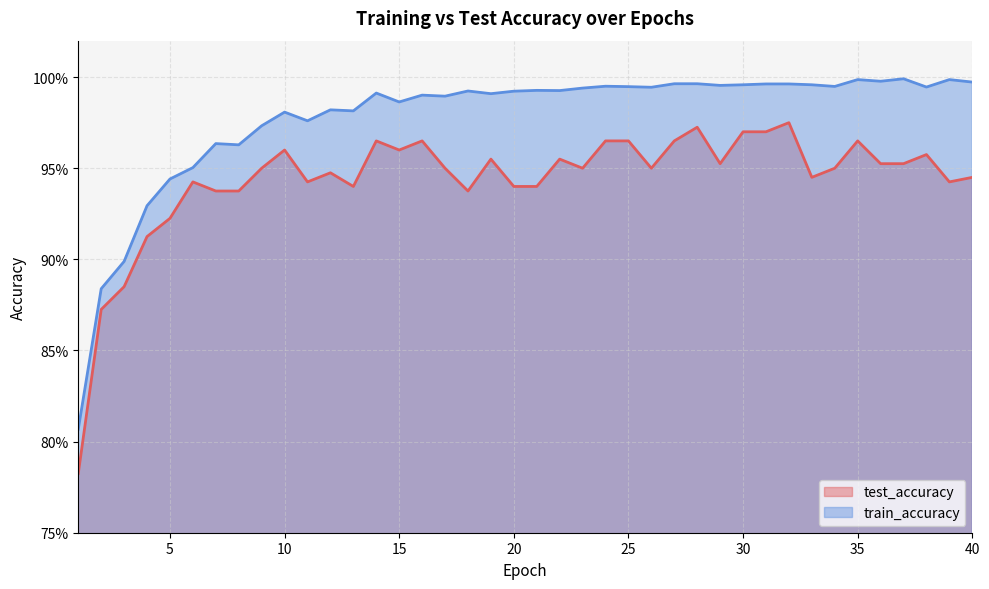

At which category is the sum across all series the highest?

32